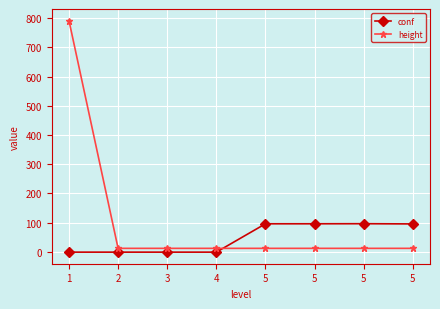

Which has a higher value, 5 or 5?

5